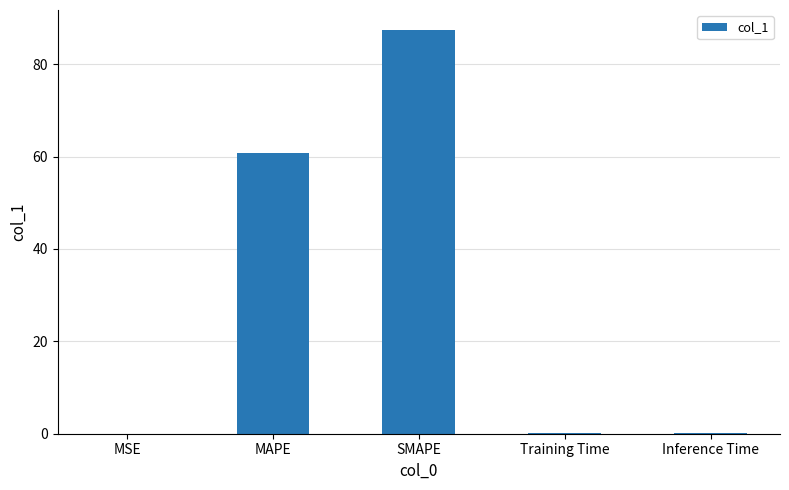

What is the difference between the values at MAPE and SMAPE?

26.6